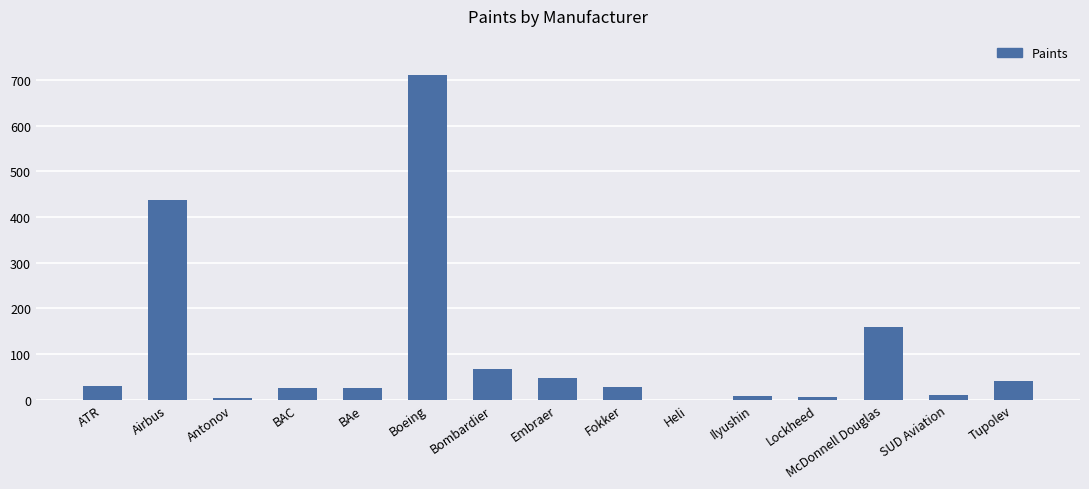

Where is the data nearest to the value 355?

Airbus